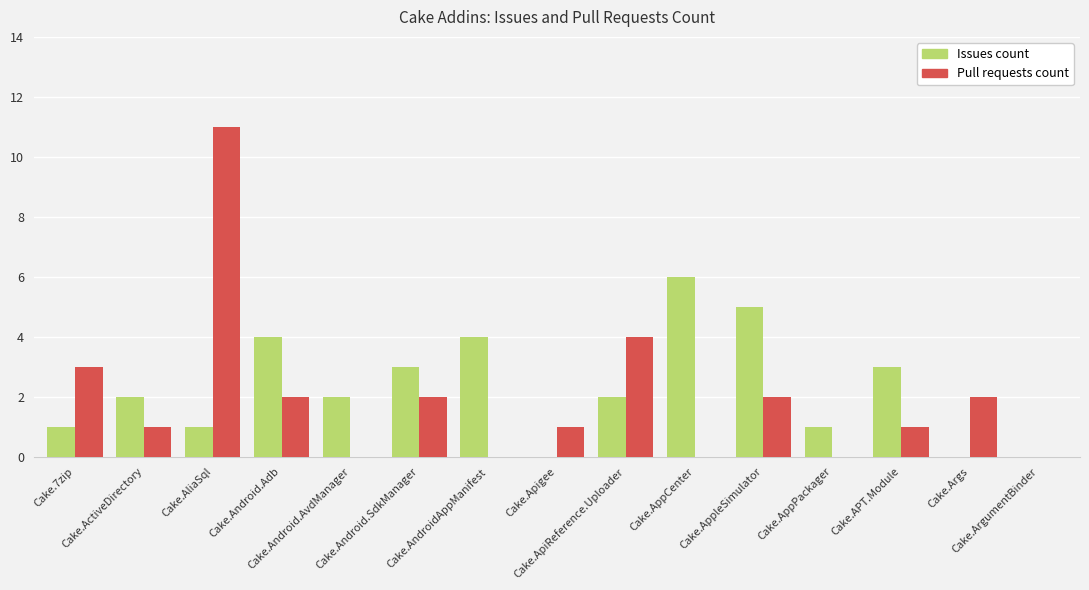

What is the highest value of the Issues count series?

6